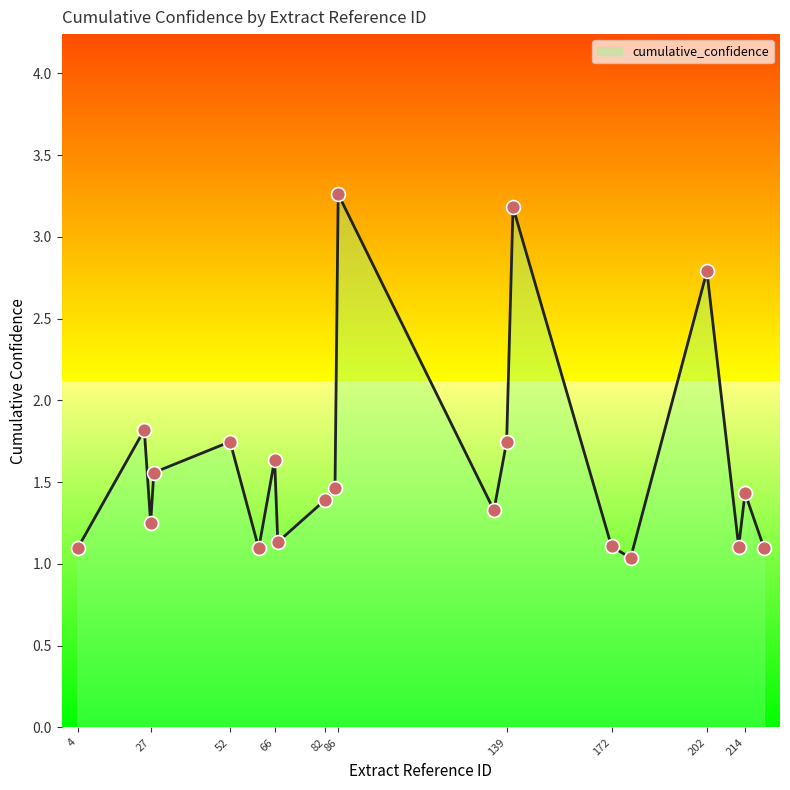

Which has a higher value, 178 or 28?

28